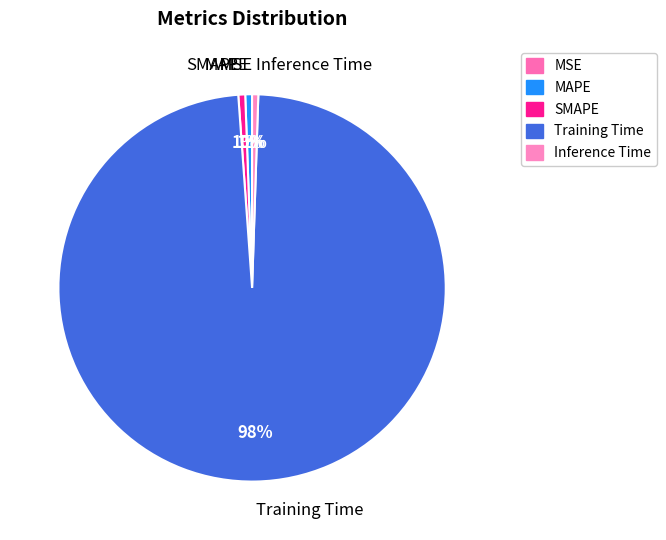

Which slice is the largest?

Training Time